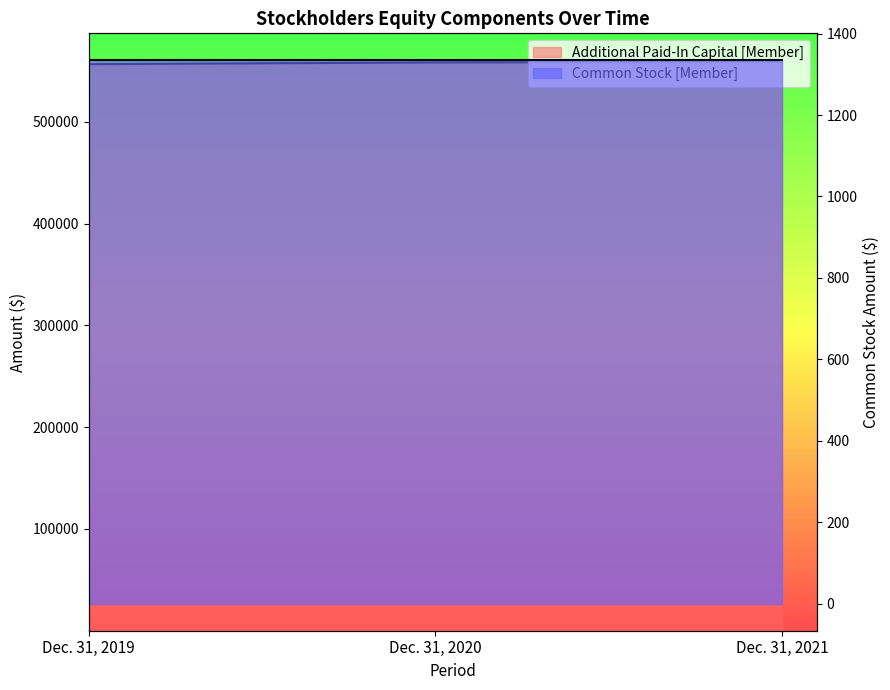

What is the approximate value at Dec. 31, 2019, to the nearest 50?

556600